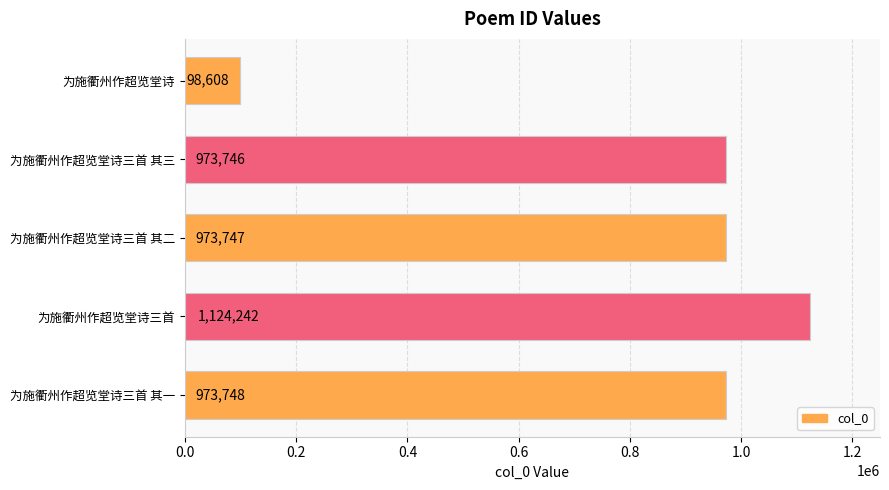

What is the difference between the maximum and minimum values?

1025634